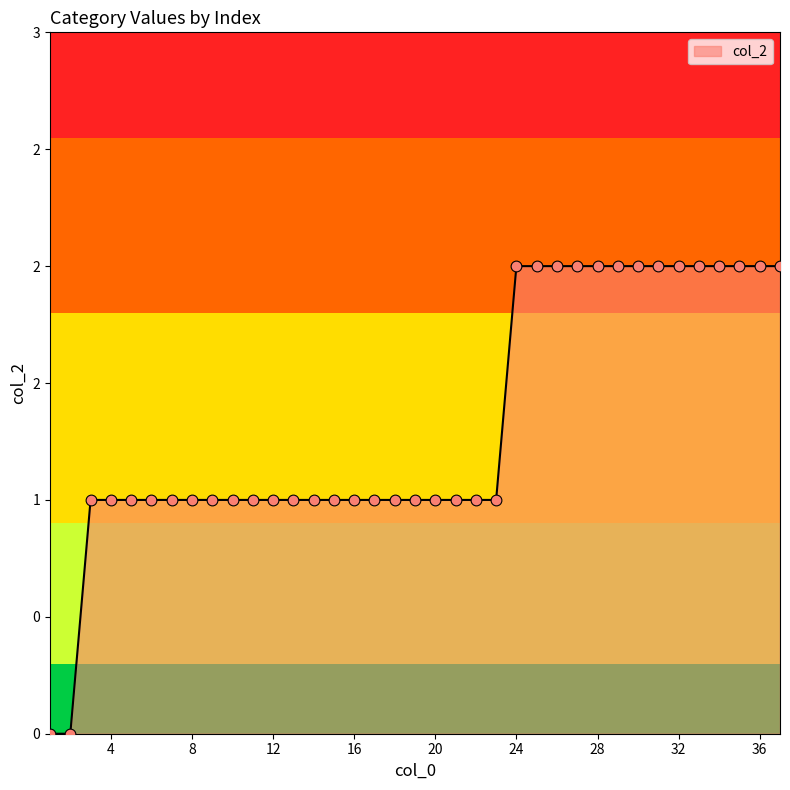

Is this an area chart (filled region under the line)?

Yes